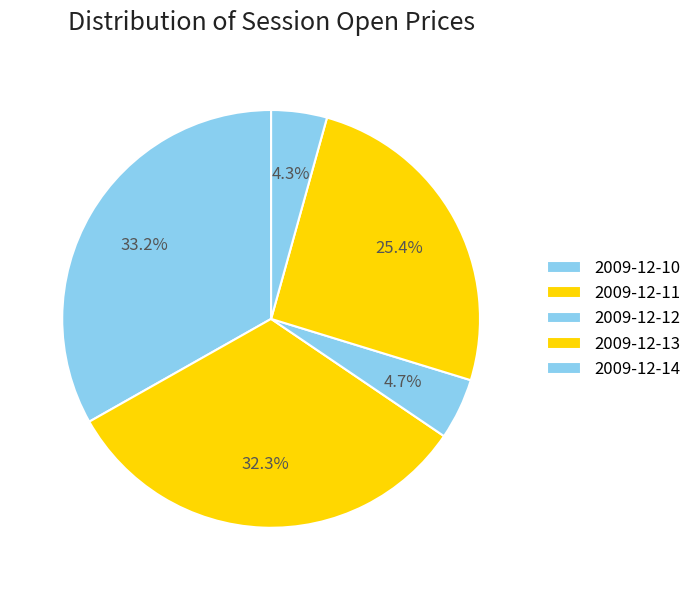

Is it true that 2009-12-12 is 1% of the pie?

False